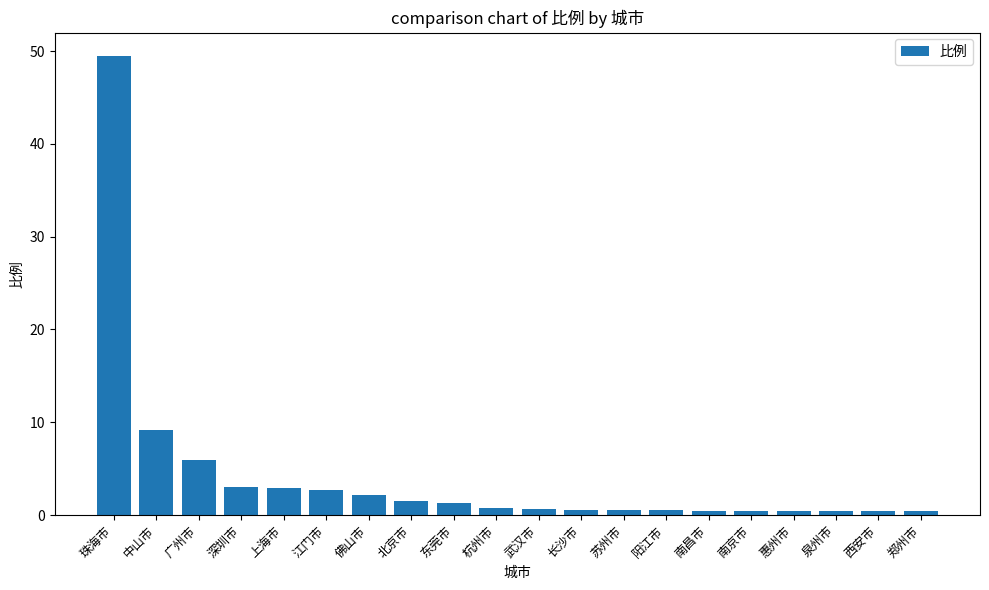

What is the average value?

4.2